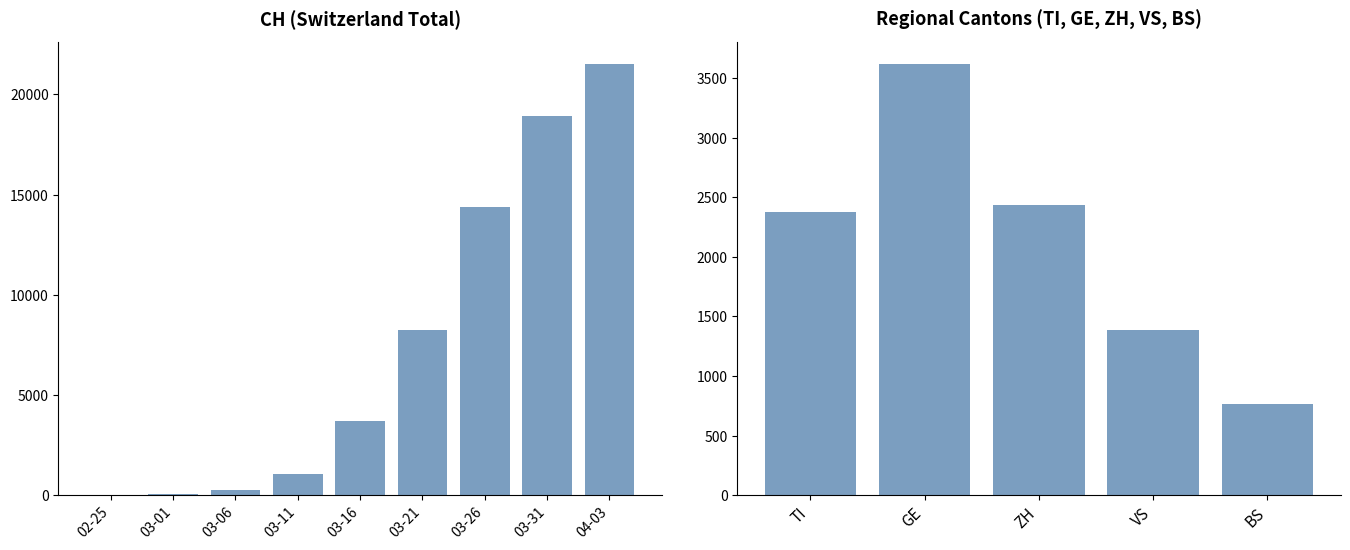

What is the difference between the highest and lowest values at 2020-03-11?

1042